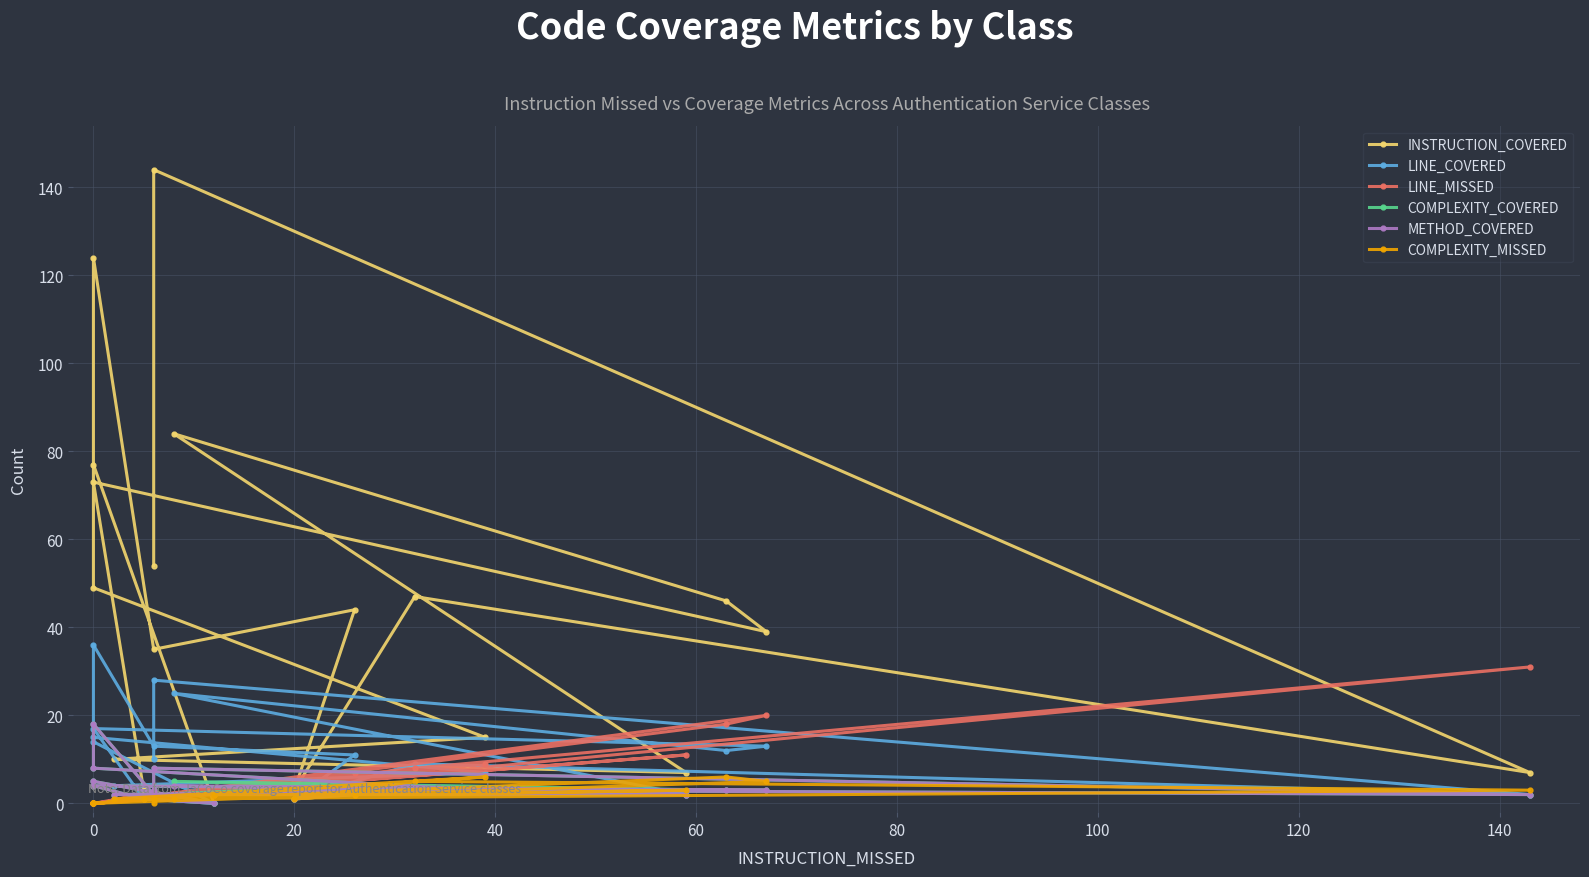

What are all the series names shown in the legend?

INSTRUCTION_COVERED, LINE_COVERED, LINE_MISSED, COMPLEXITY_COVERED, METHOD_COVERED, COMPLEXITY_MISSED